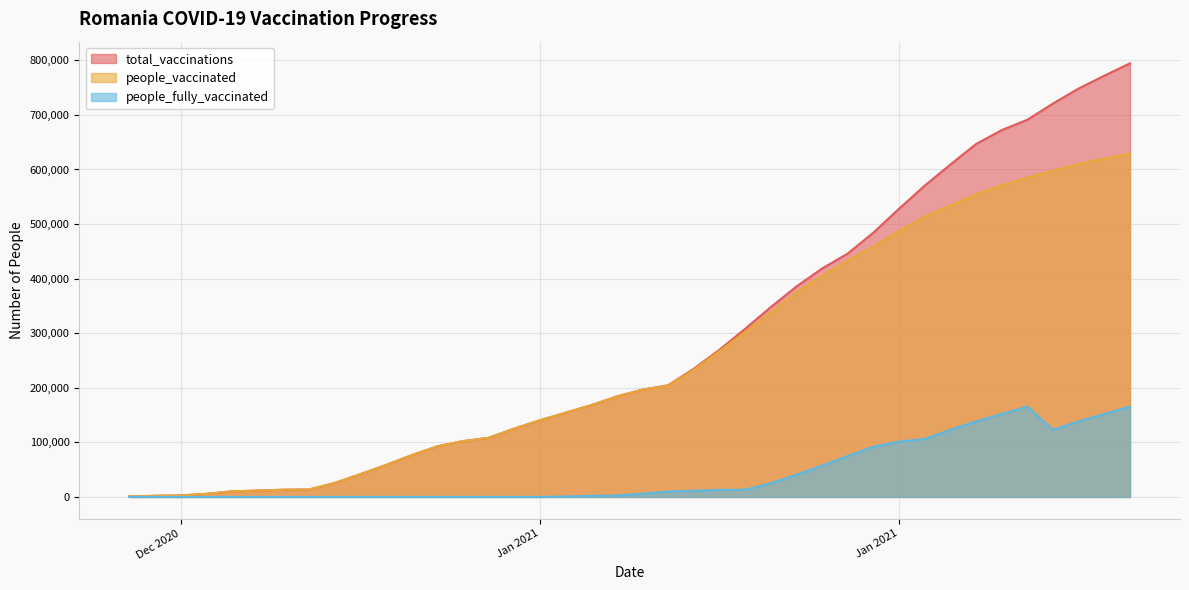

True or false: people_fully_vaccinated and people_vaccinated cross at least once.

False